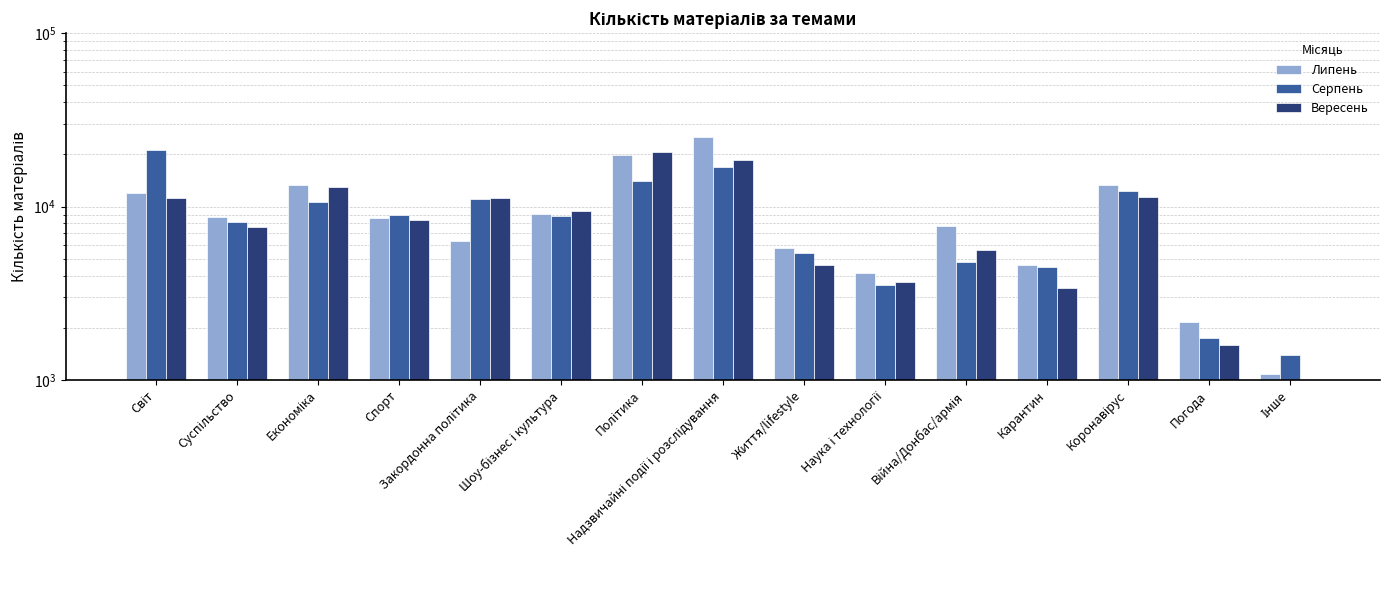

What is the approximate value of Серпень at Інше, to the nearest 10?

1390